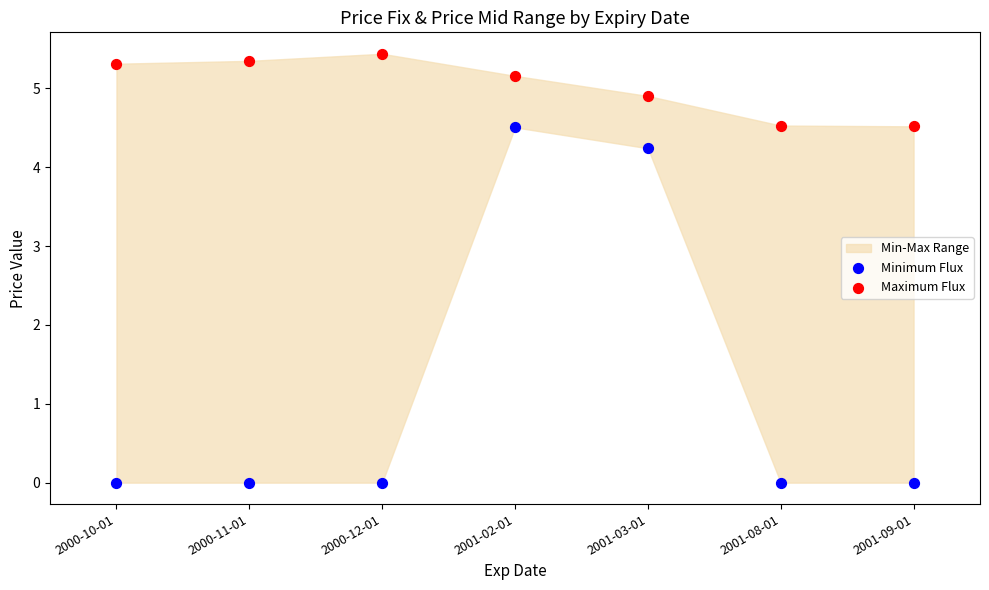

Which series reaches the minimum Y coordinate?

Minimum Flux